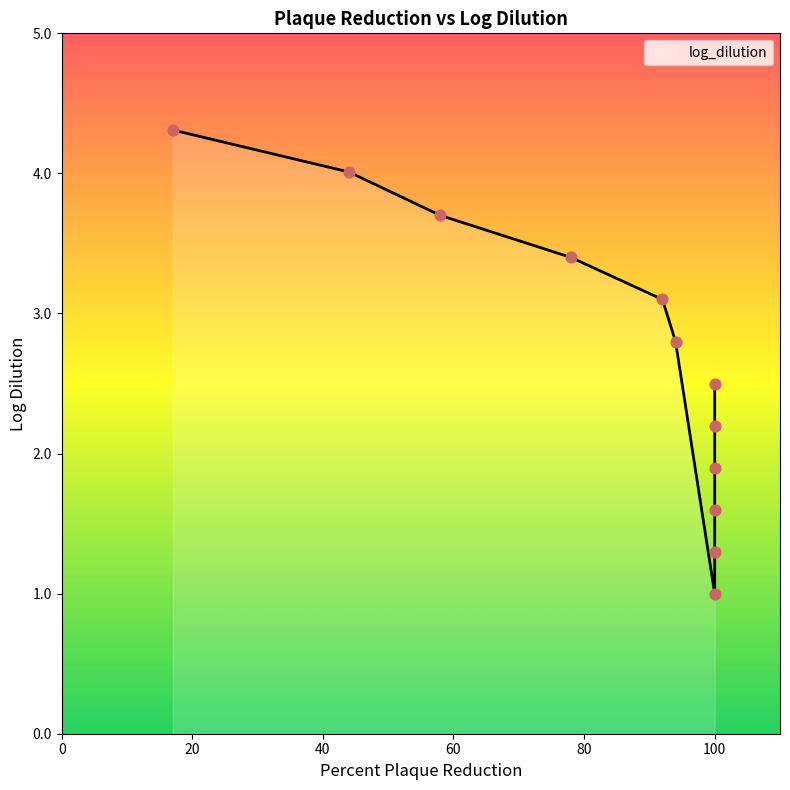

What is the ratio of the value at 58 to the value at 100?

3.7